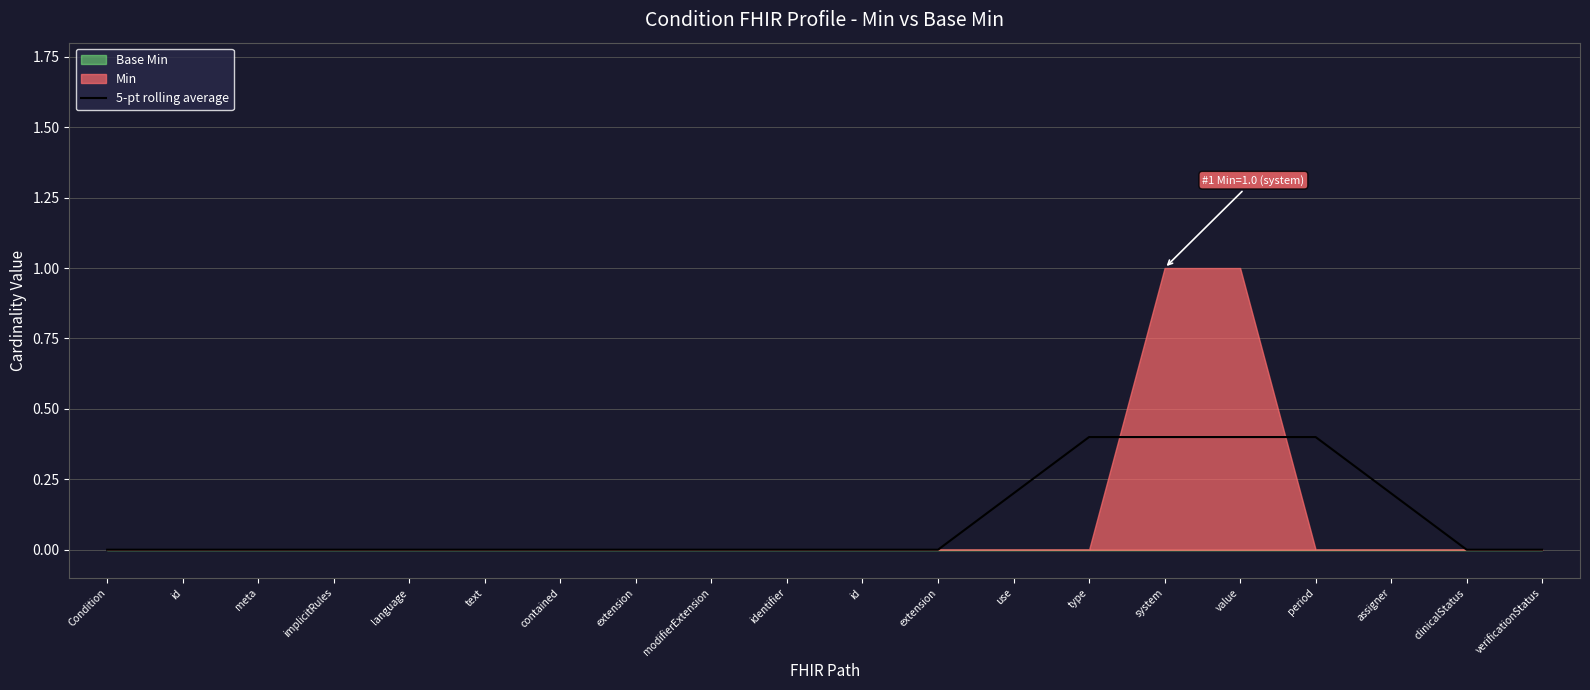

Which has a higher value, use or contained?

use